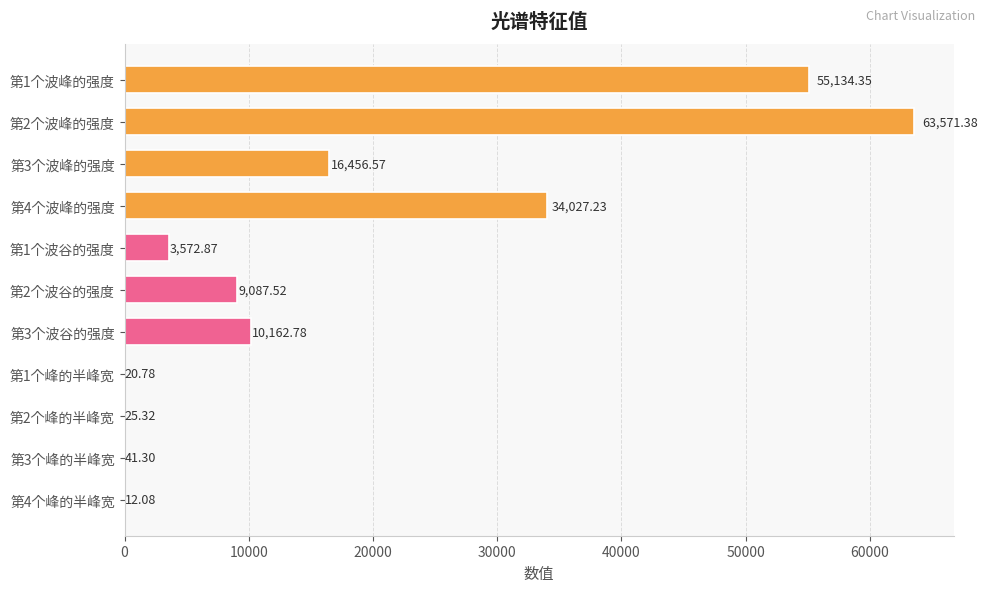

What is the sum of all values?

192112.2